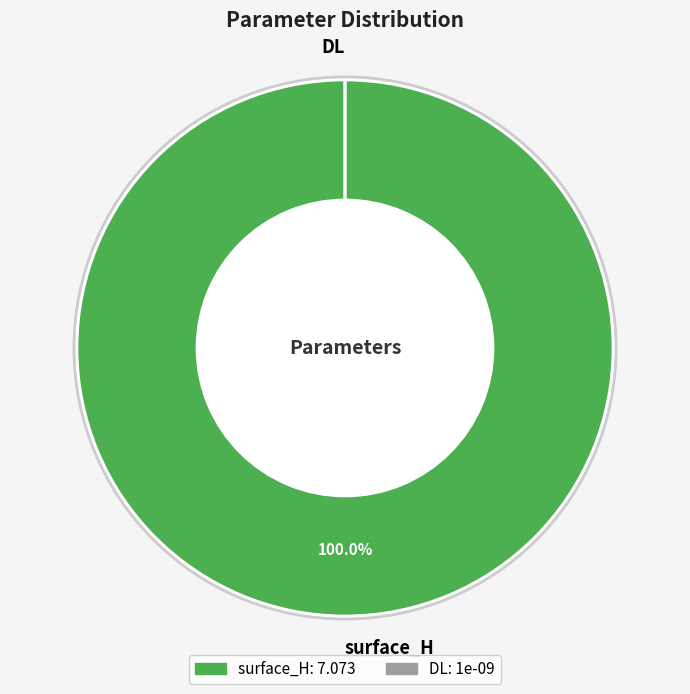

Is there a majority slice in this chart?

Yes